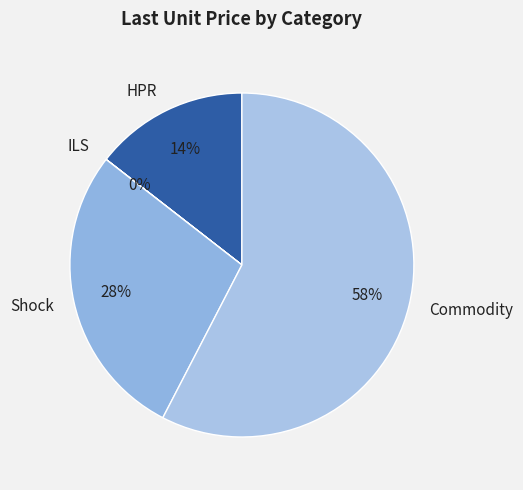

To the nearest percent, what percentage of the pie is Commodity?

58%